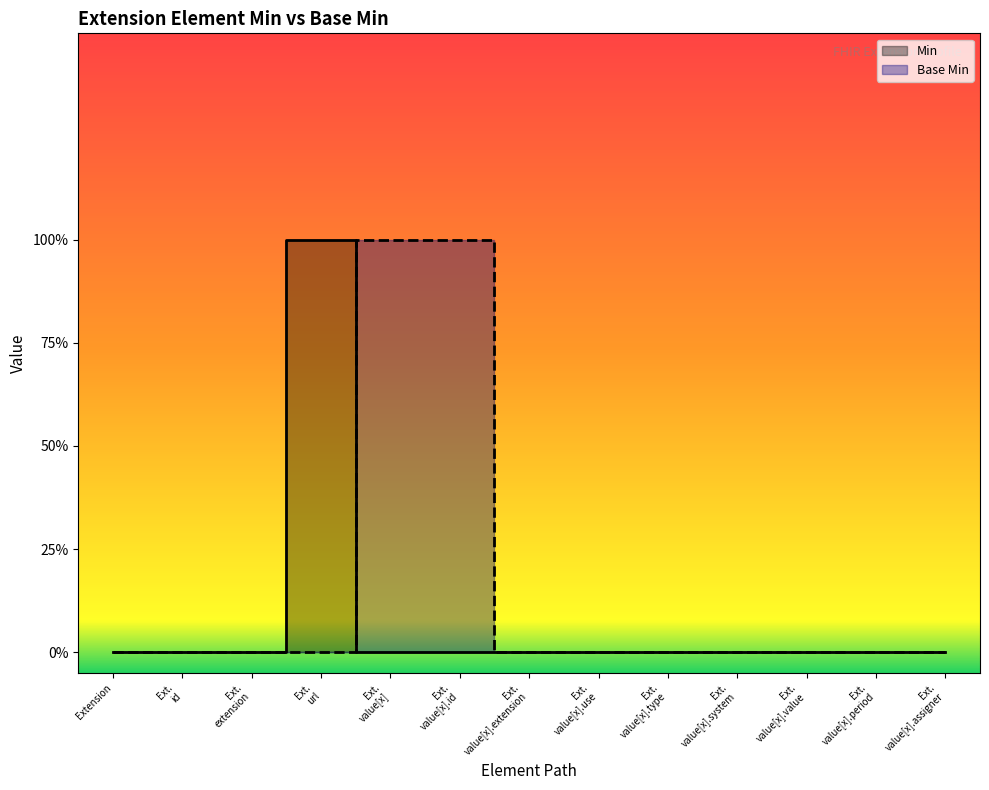

What are all the series names shown in the legend?

Min, Base Min